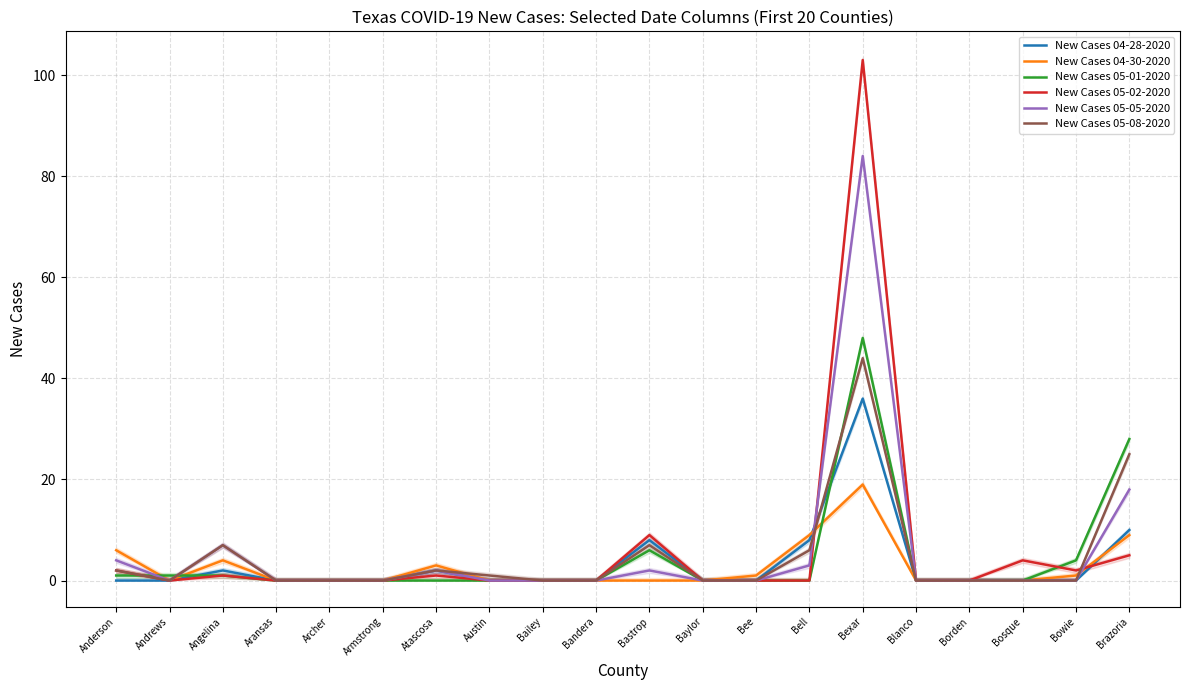

Which series ends up on top after the final intersection of New Cases 04-28-2020 and New Cases 05-05-2020?

New Cases 05-05-2020